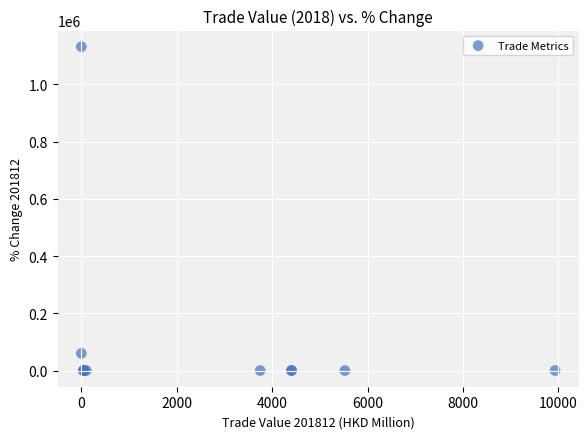

What Y value in the scatter plot is closest to 565800?

60101.5